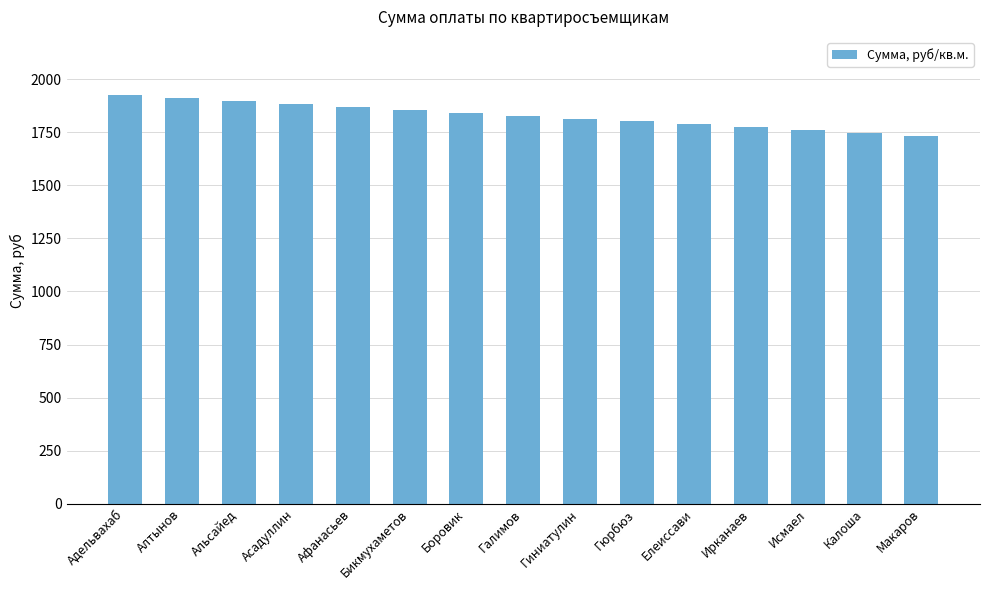

What is the greatest value displayed?

1925.0